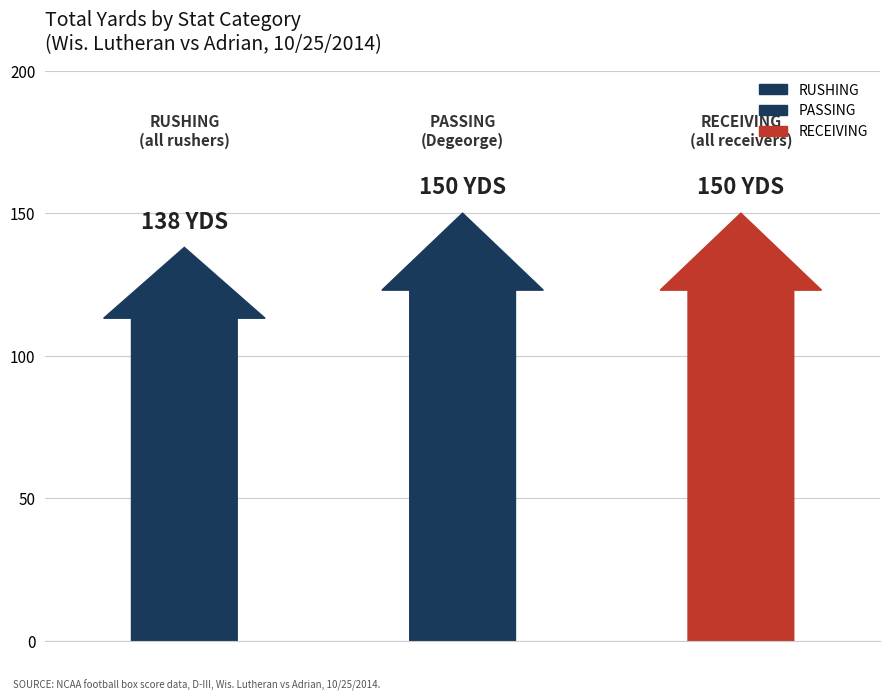

The chart shows a value of 200 at RUSHING. True or false?

False